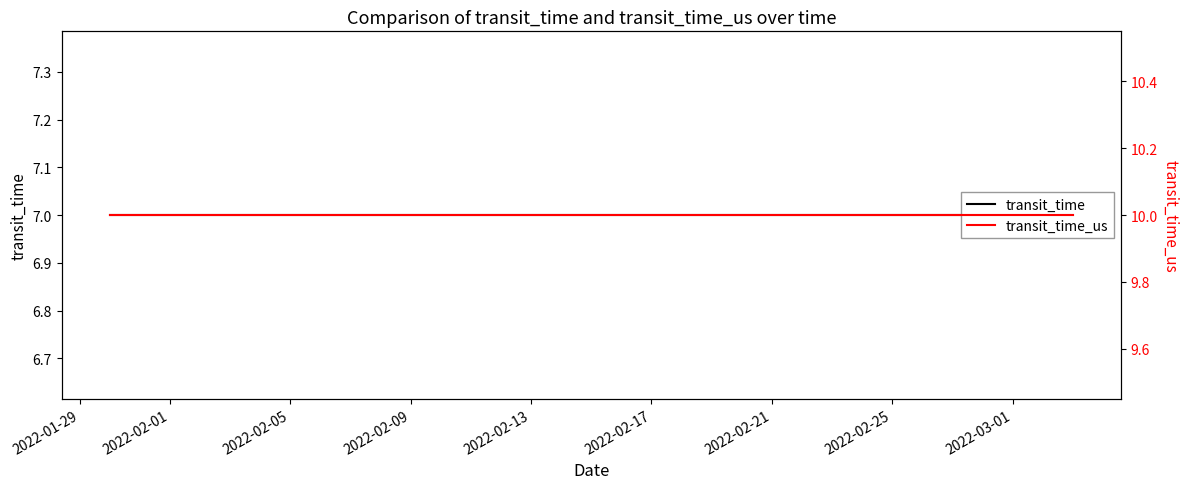

The value of transit_time_us at 2022-01-29 is 10. True or false?

True